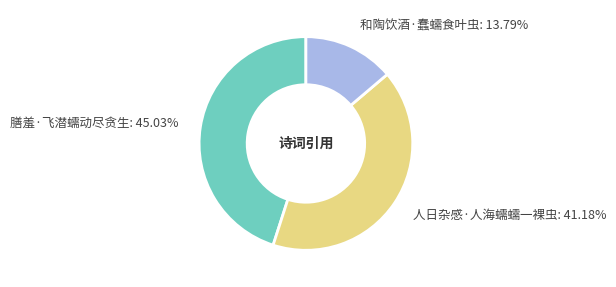

Which has a higher value, 人日杂感·人海蠕蠕一裸虫 or 膳羞·飞潜蠕动尽贪生?

膳羞·飞潜蠕动尽贪生